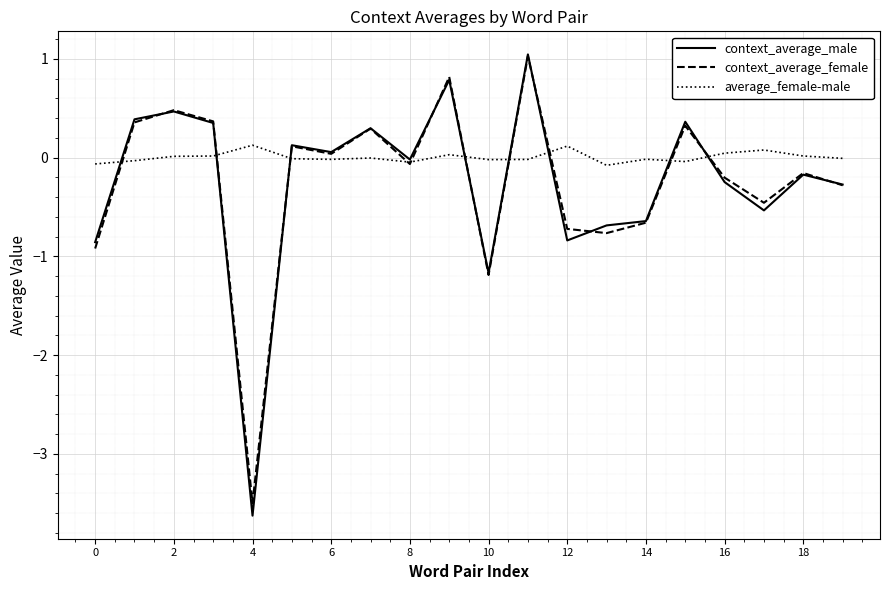

What is the difference between the maximum and second lowest values in the average_female-male series?

0.2